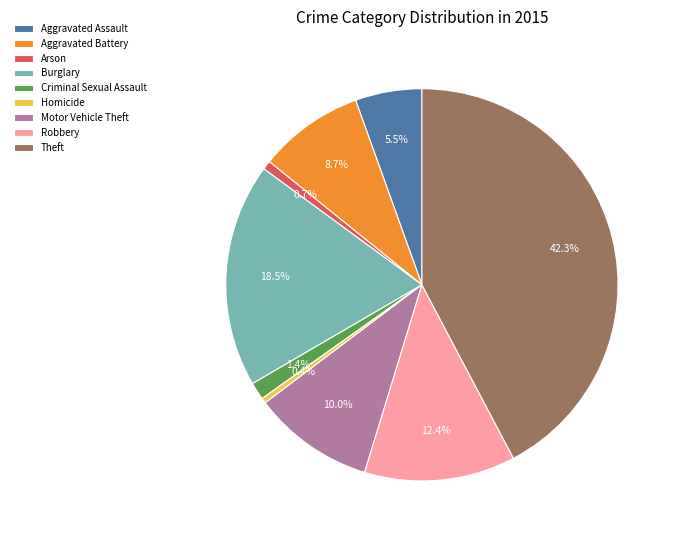

Which category has the biggest portion of the pie?

Theft